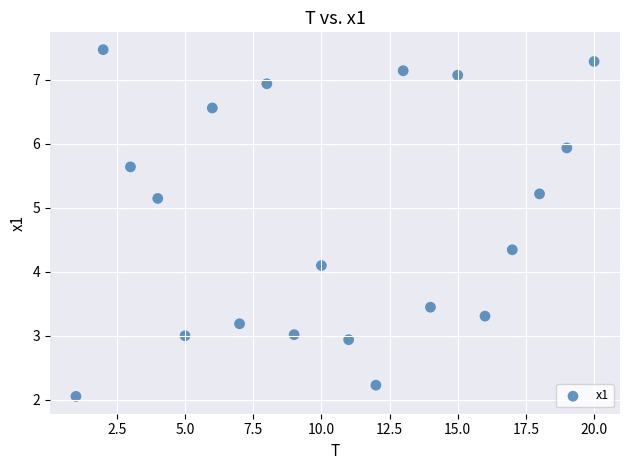

What Y value in the scatter plot is closest to 4?

4.1